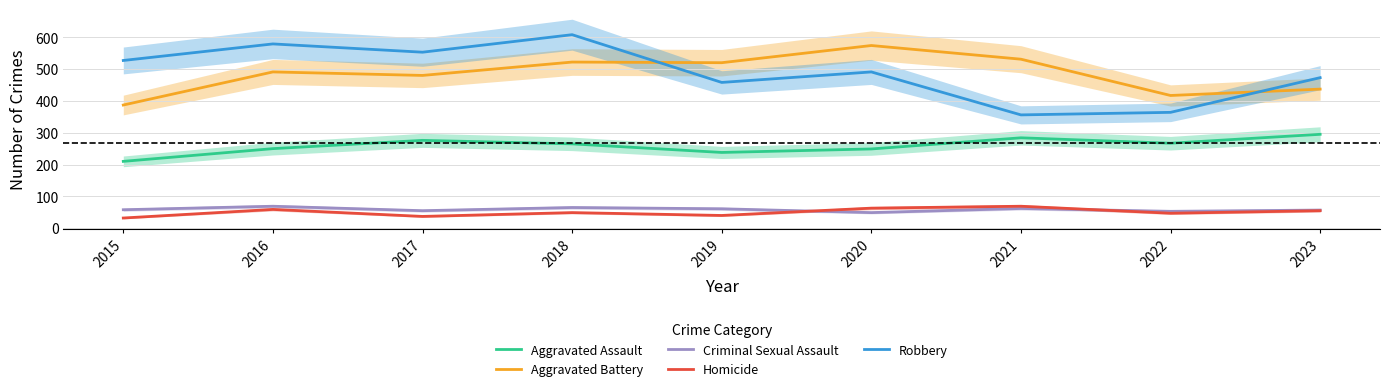

What is the maximum value shown in the chart?

608